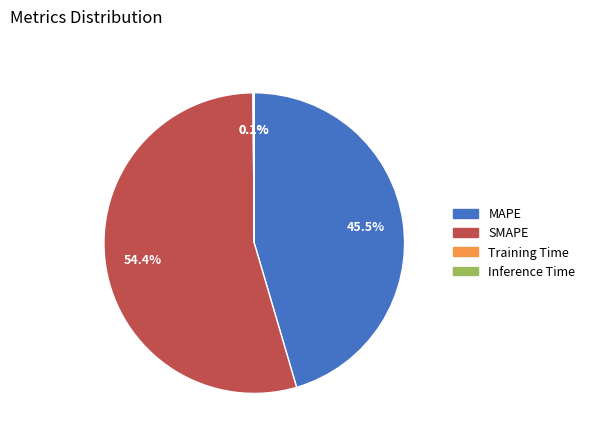

Which category has the biggest portion of the pie?

SMAPE